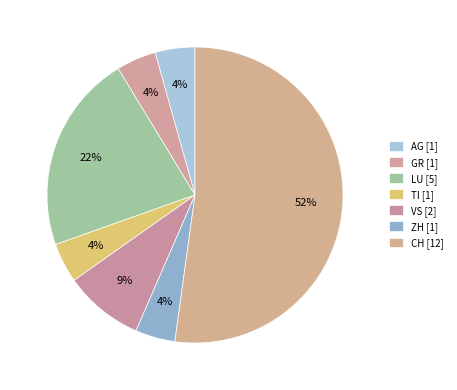

Count the number of slices in the pie.

7